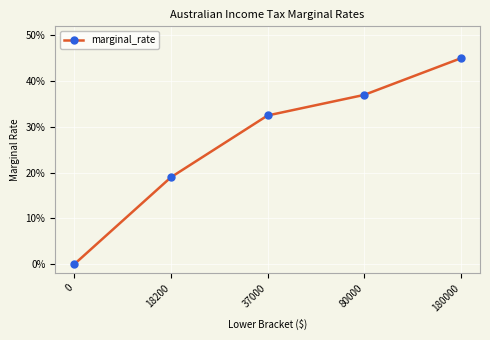

True or false: the data shows 0.1 at 37000.

False